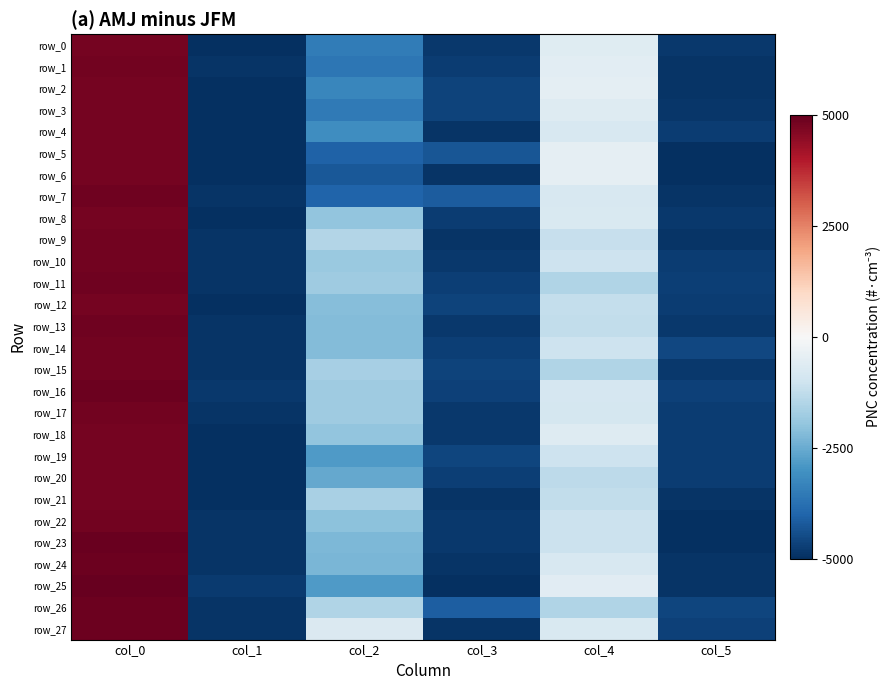

What is the lowest value of the row_7 series?

-4897.8